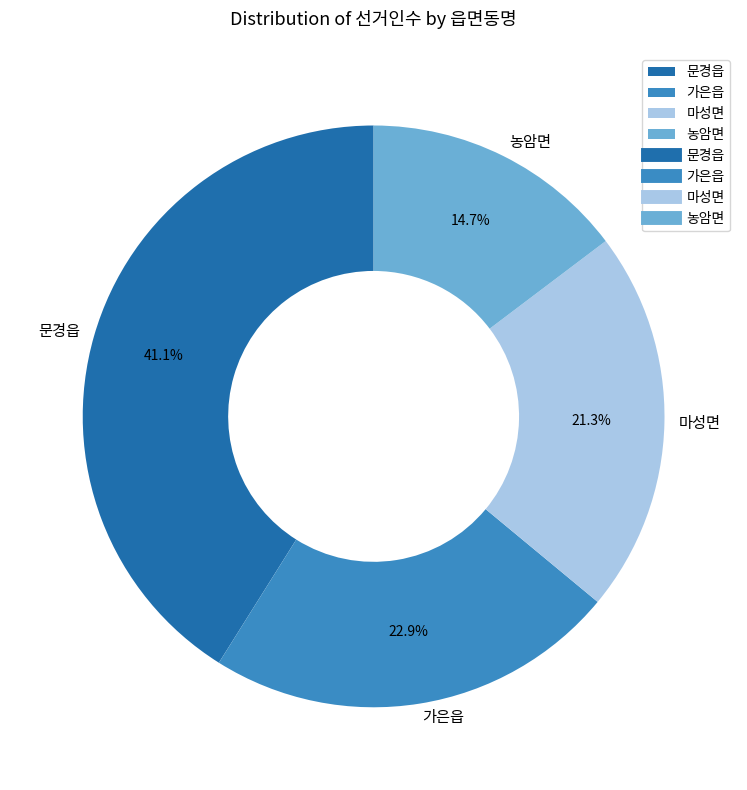

Count the number of slices in the pie.

4